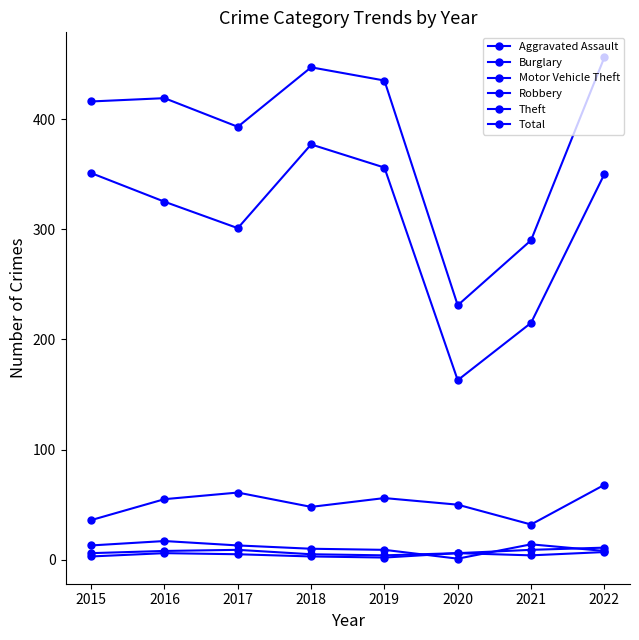

How many data points in Total are less than 419?

4